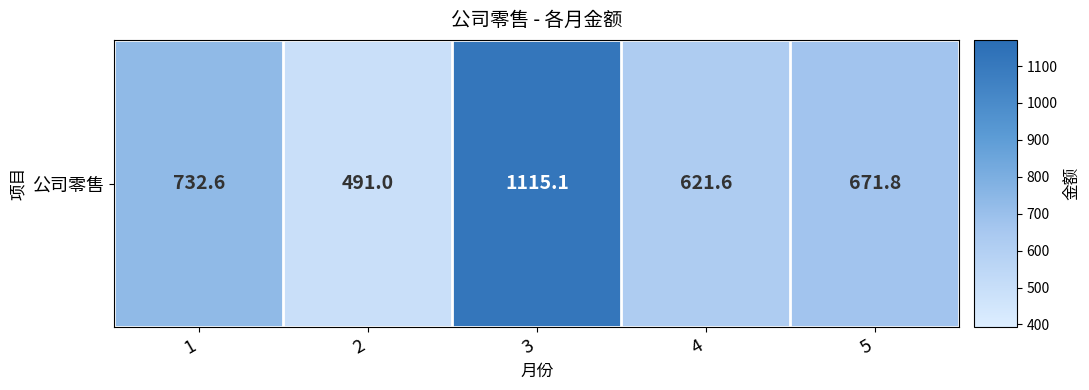

What is the smallest value displayed?

491.0